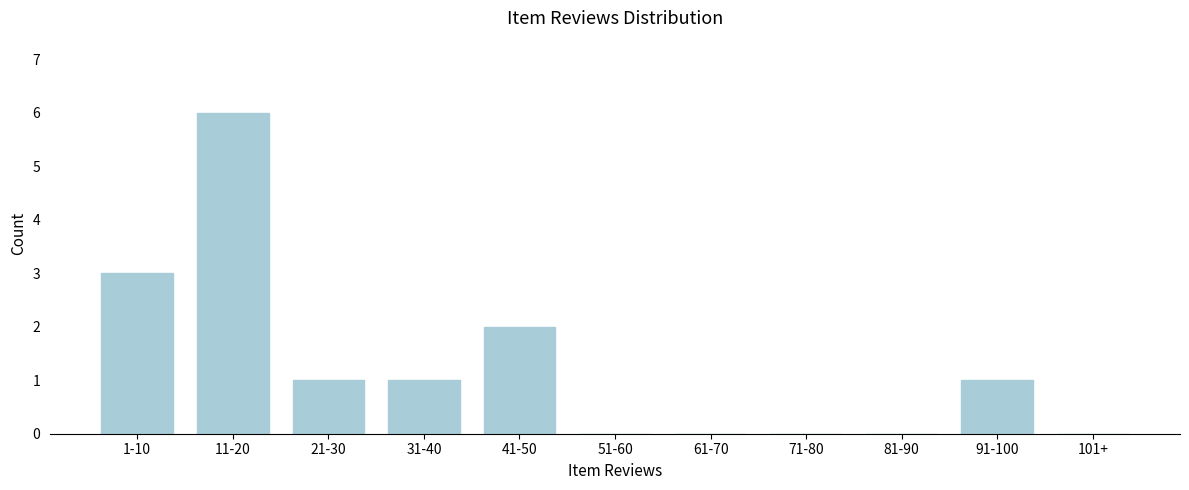

Reading right to left, list all the values displayed in this chart.

101+=0	91-100=1	81-90=0	71-80=0	61-70=0	51-60=0	41-50=2	31-40=1	21-30=1	11-20=6	1-10=3